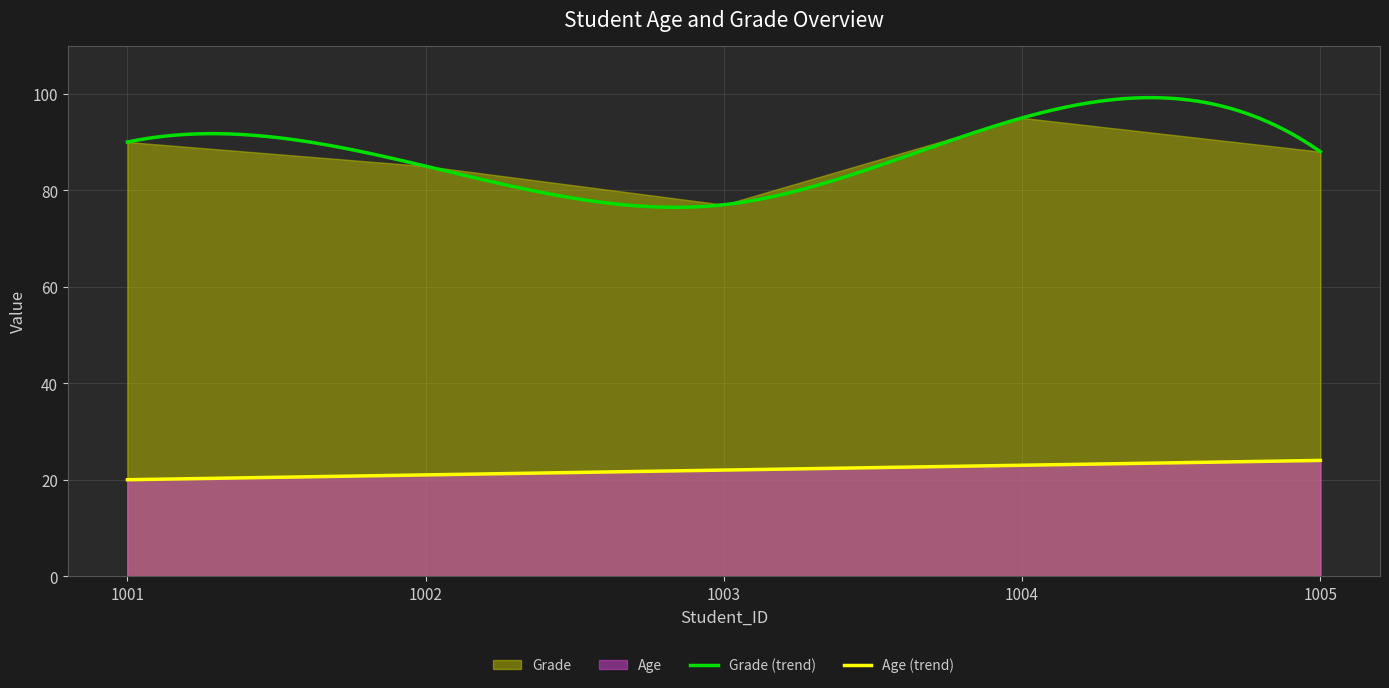

How many lines are shown in the chart?

2